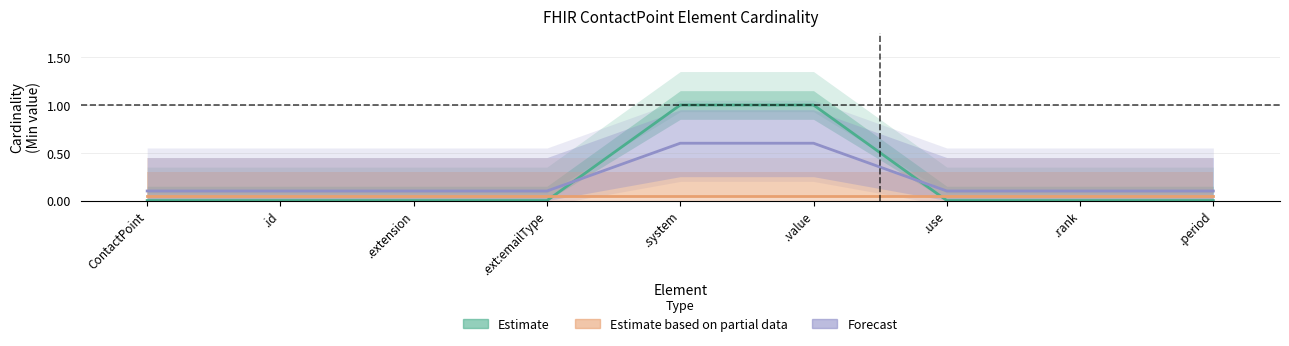

At which label is the value closest to 0?

ContactPoint